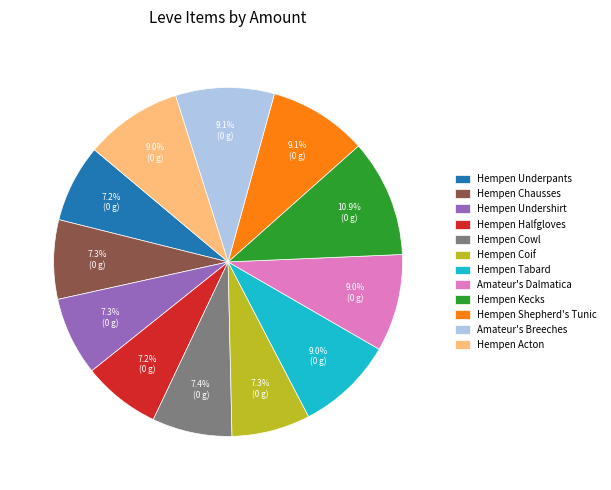

How many slices are in this pie chart?

12